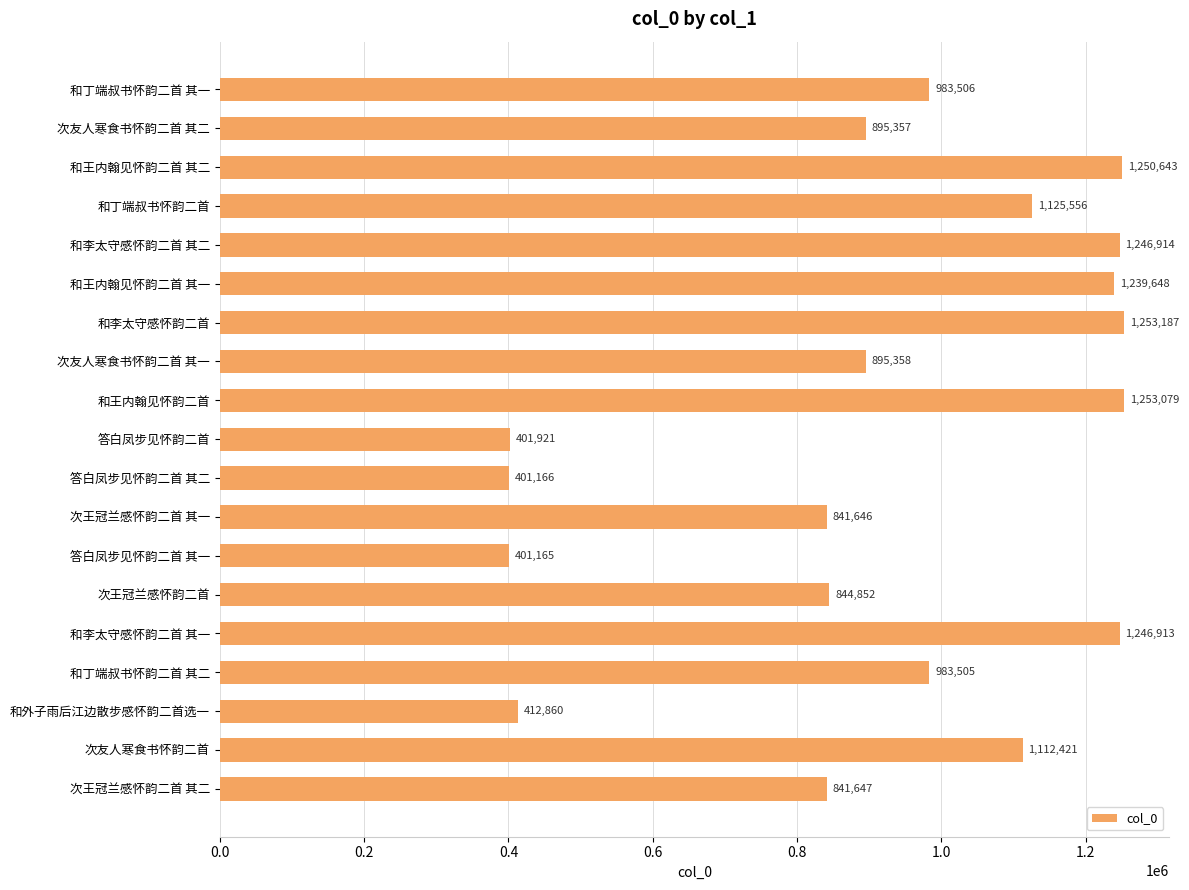

What is the label of the 17th bar from the bottom?

和王内翰见怀韵二首 其二